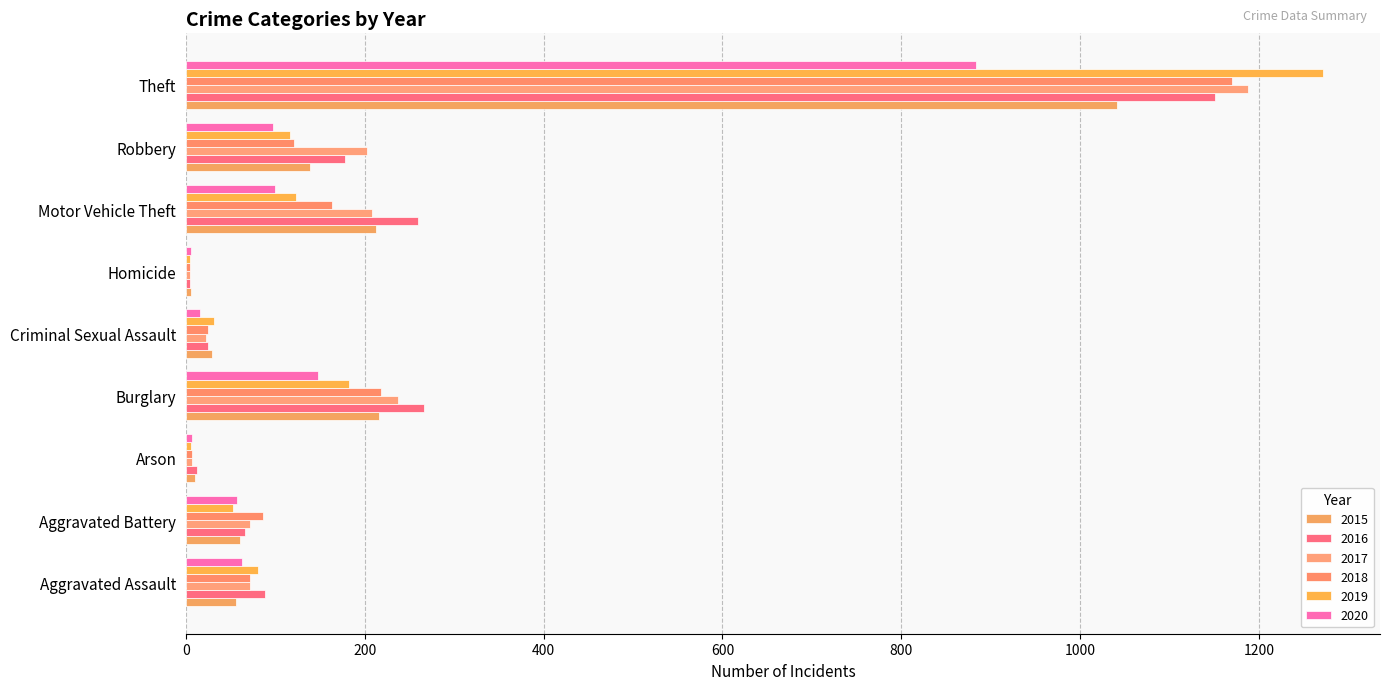

At how many categories does at least one series exceed 1135?

1